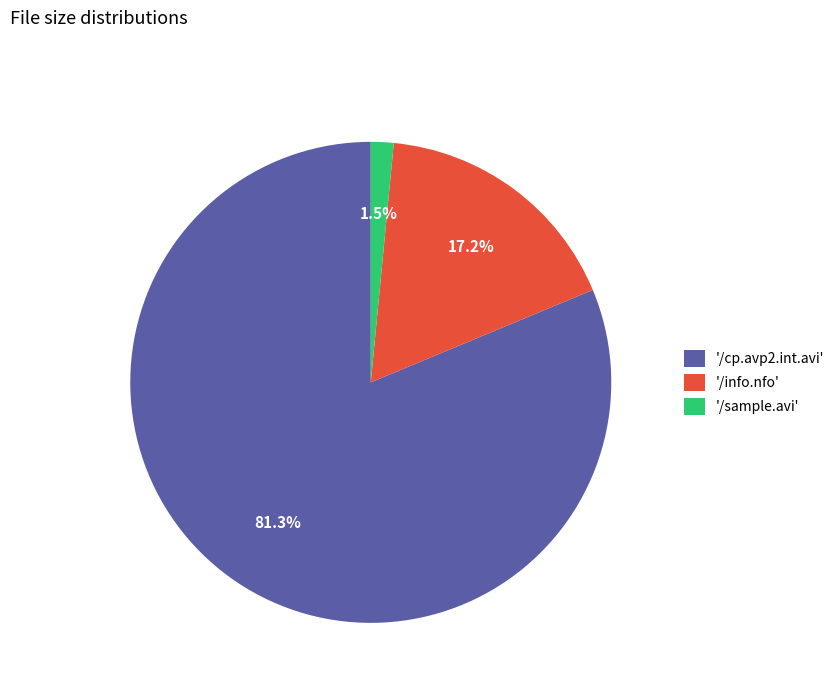

Between '/sample.avi' and '/cp.avp2.int.avi', which is larger?

'/cp.avp2.int.avi'